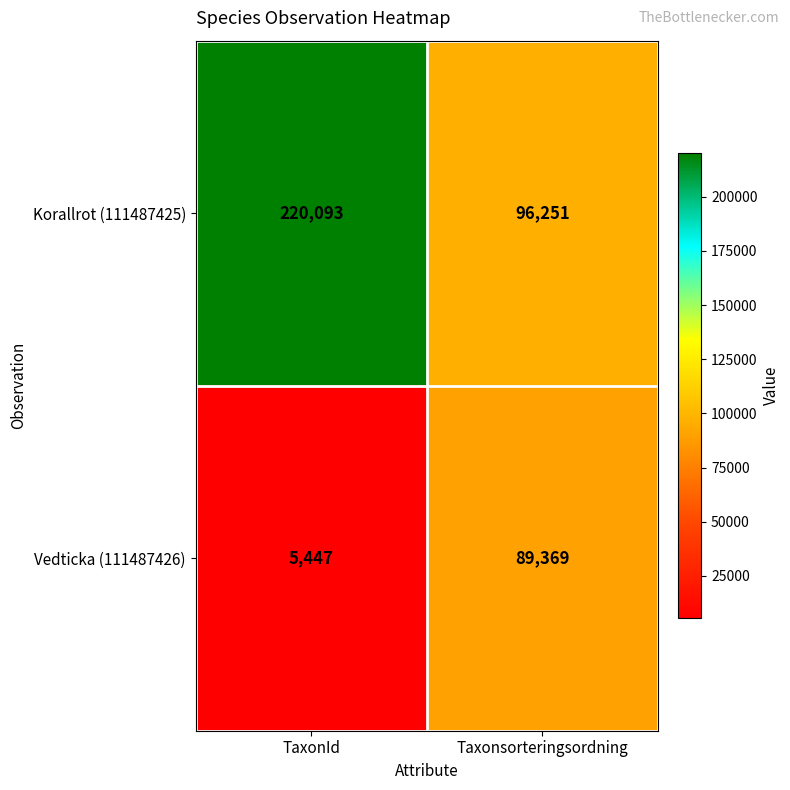

Which category has the highest value in the Korallrot (111487425) series?

TaxonId